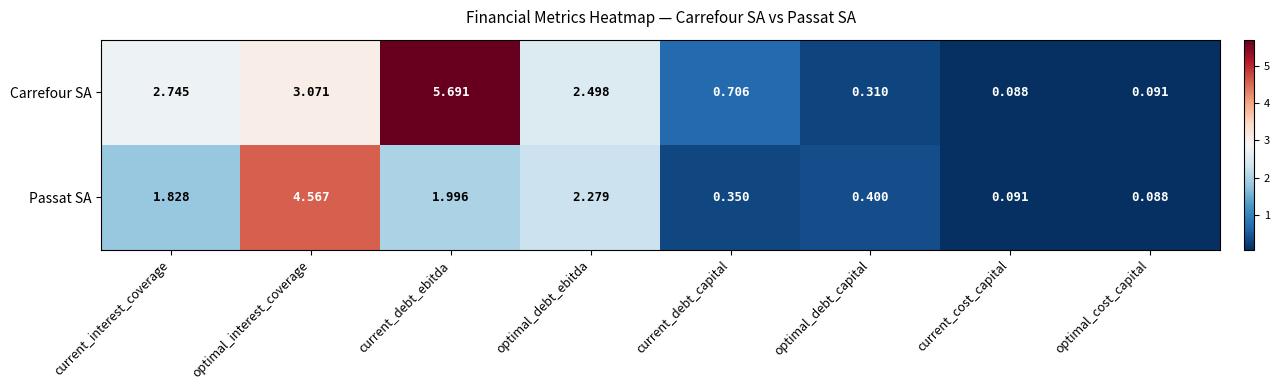

List the series in order of their overall mean, highest first.

Carrefour SA, Passat SA